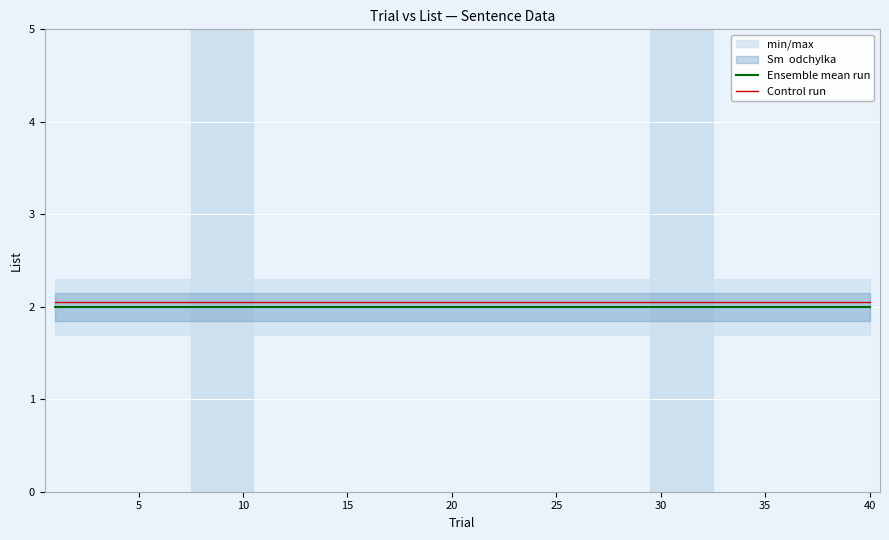

What is the value of the Control run point at the 6th from the left?

2.0